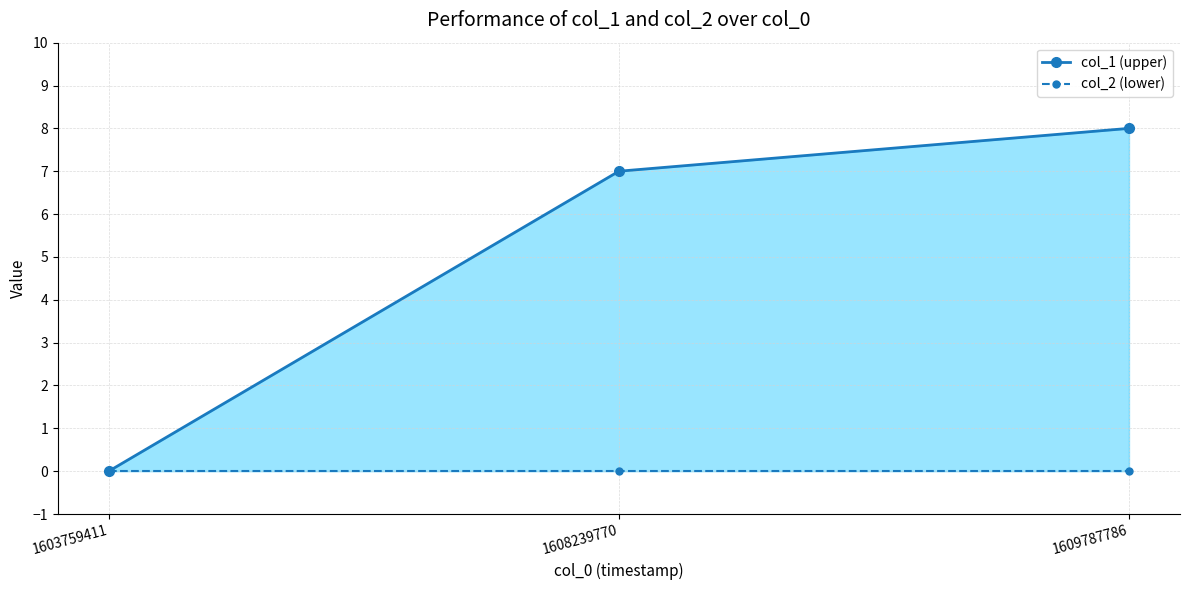

How many lines are shown in the chart?

2